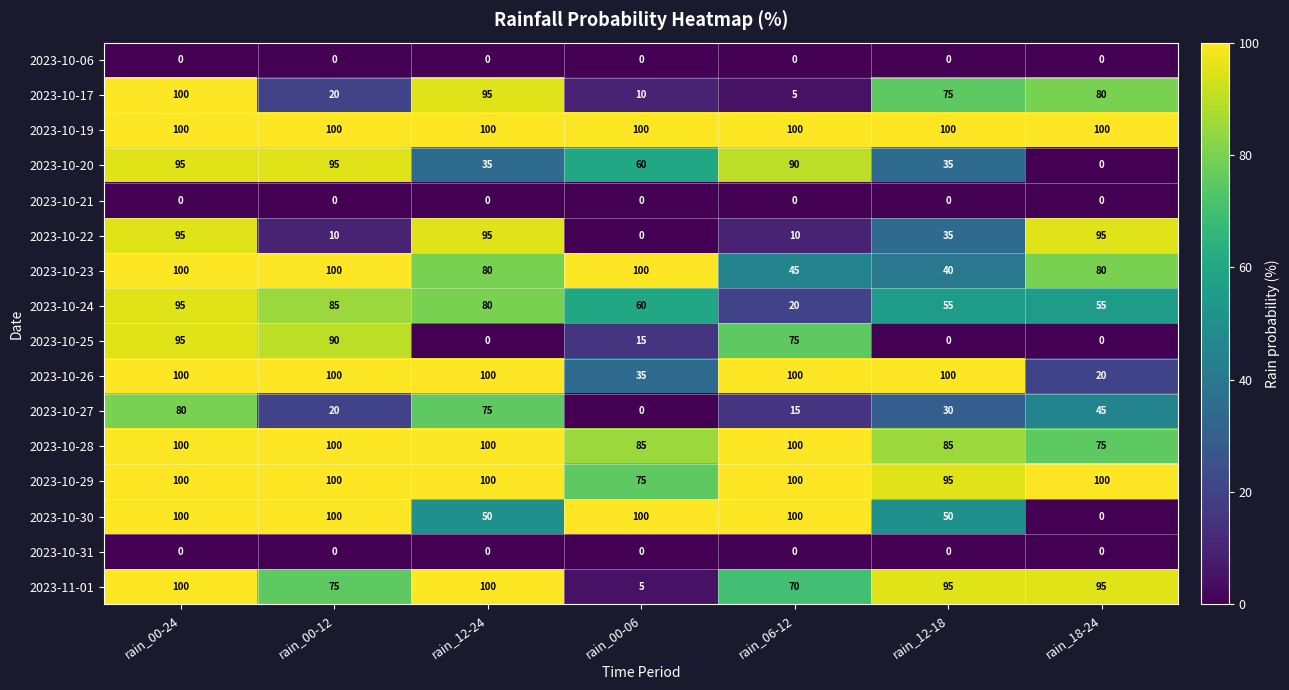

What is the lowest value of the 2023-10-26 series?

20